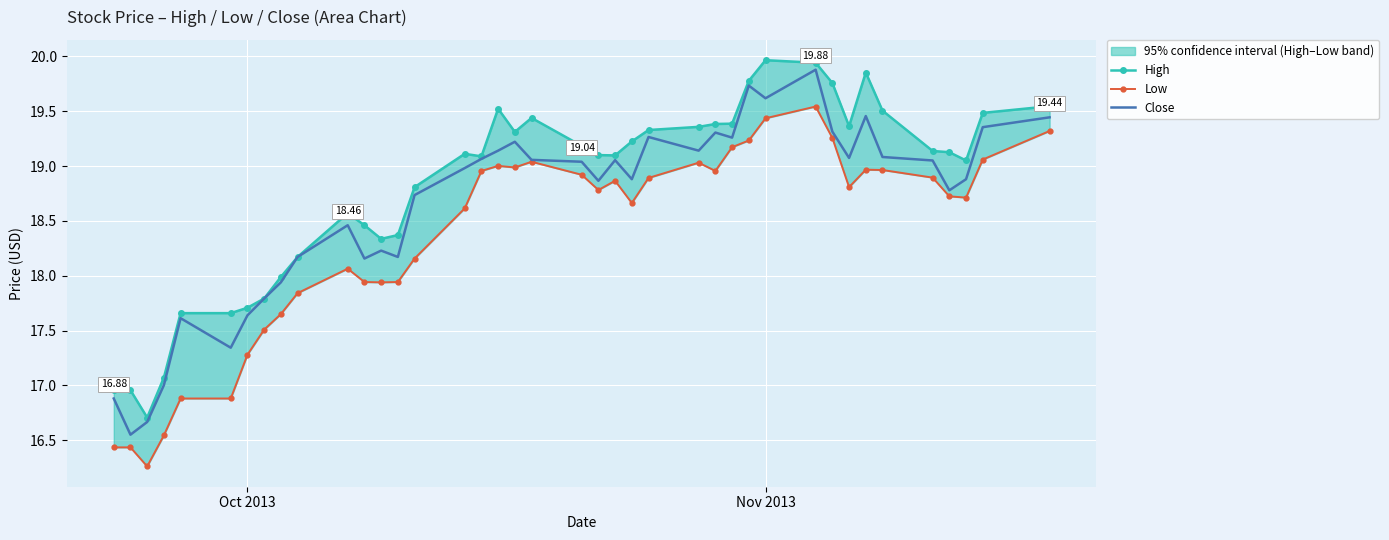

What are all the series names shown in the legend?

High, Low, Close